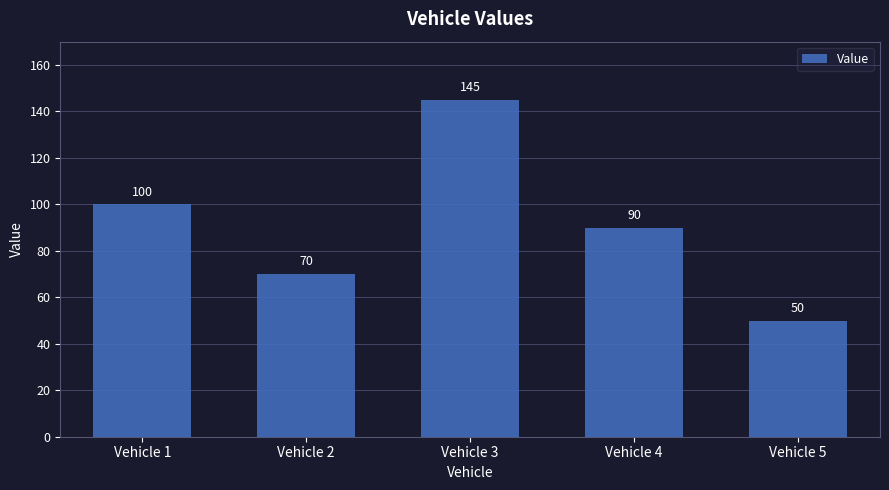

Where is the data nearest to the value 97?

Vehicle 1